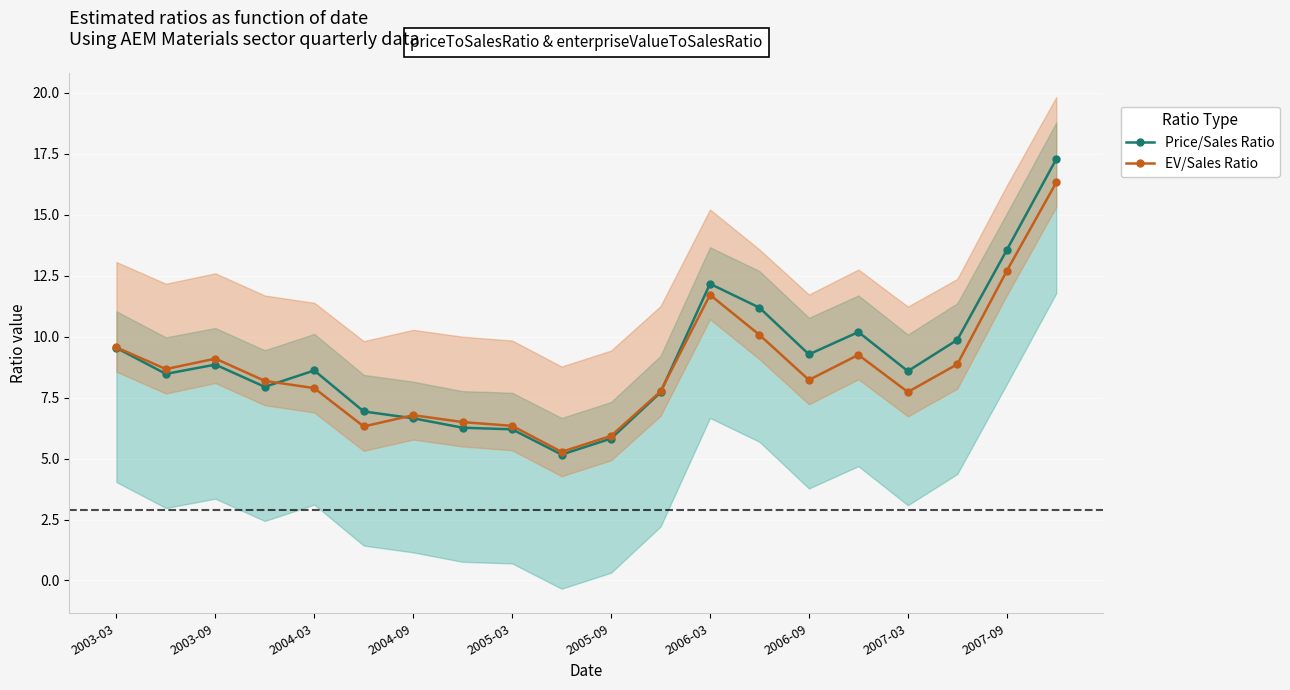

What value does the EV/Sales Ratio series have at 2003-09?

9.1